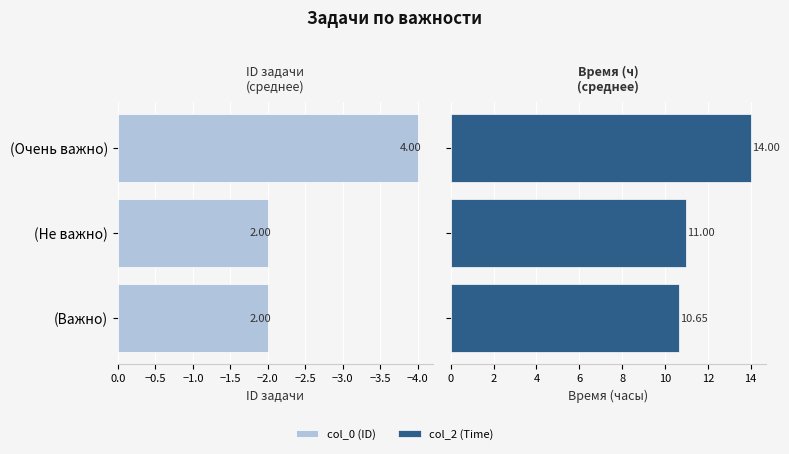

How many categories are shown in the chart?

3